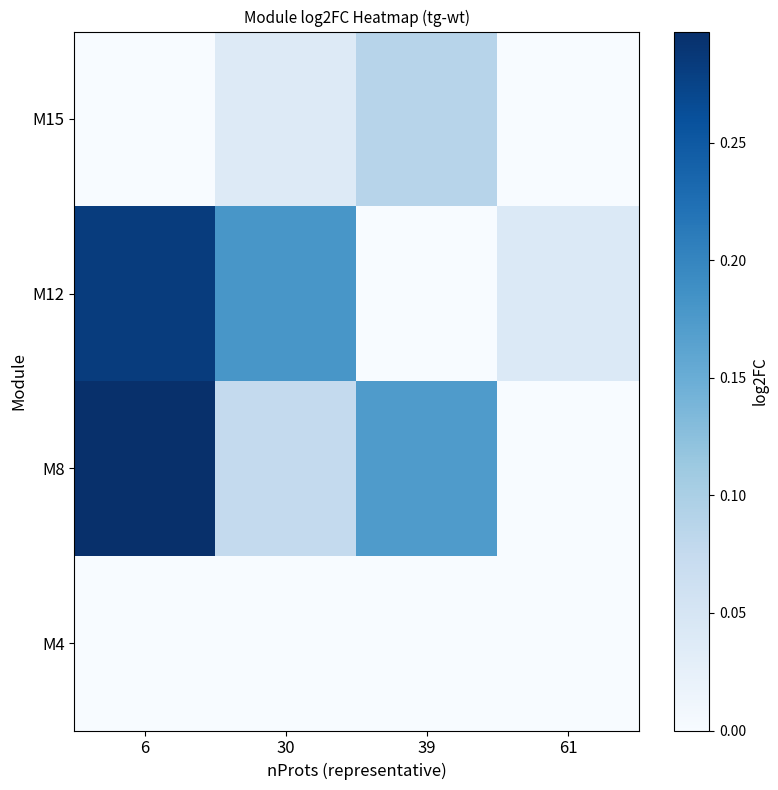

Reading right to left, what are all the values shown in this chart?

M15: 61=-0.1	39=0.1	30=0.0	6=-0.0
M12: 61=0.0	39=-0.0	30=0.2	6=0.3
M8: 61=-0.1	39=0.2	30=0.1	6=0.3
M4: 61=-0.0	39=-0.0	30=-0.0	6=-0.1